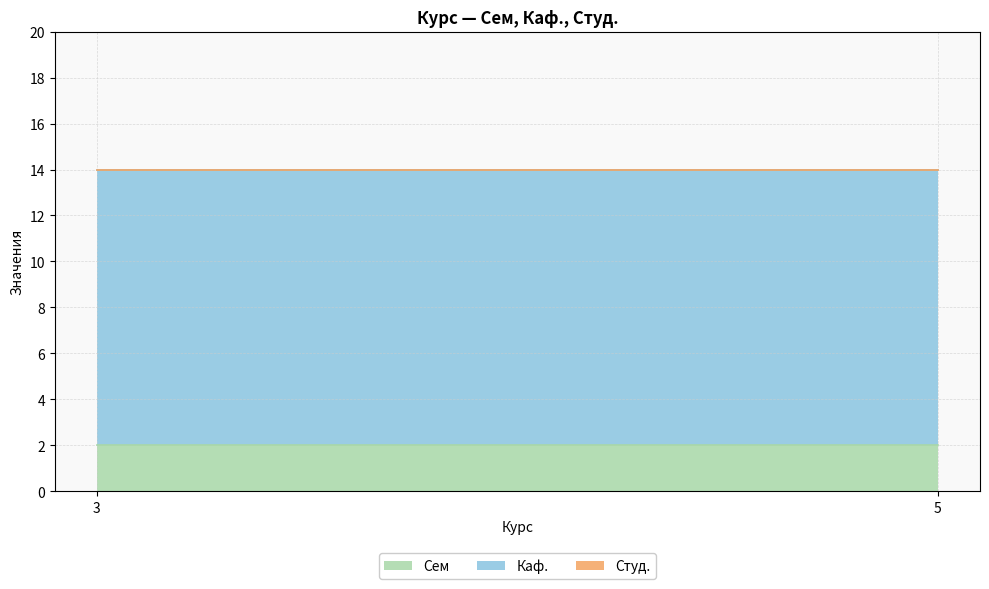

List the labels in order of Студ. value, smallest first.

3, 5